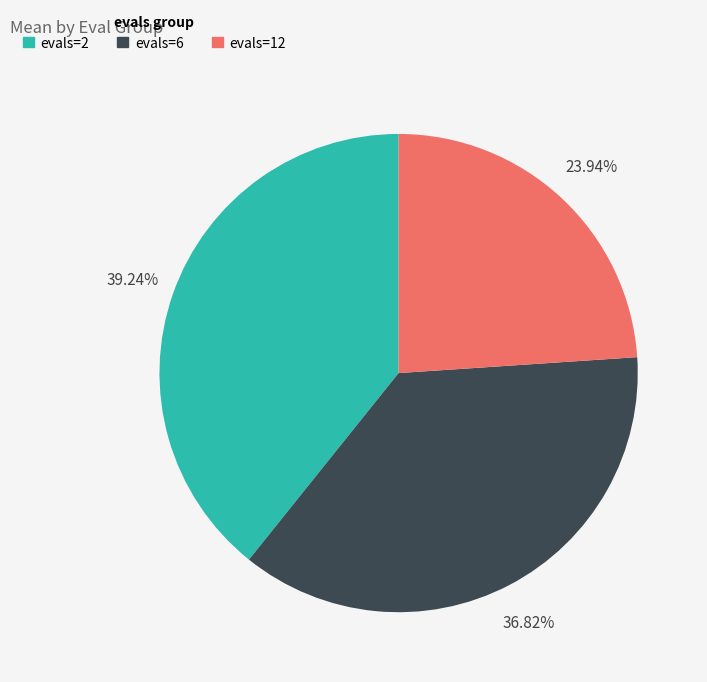

To the nearest percent, what portion does evals=12 represent?

24%